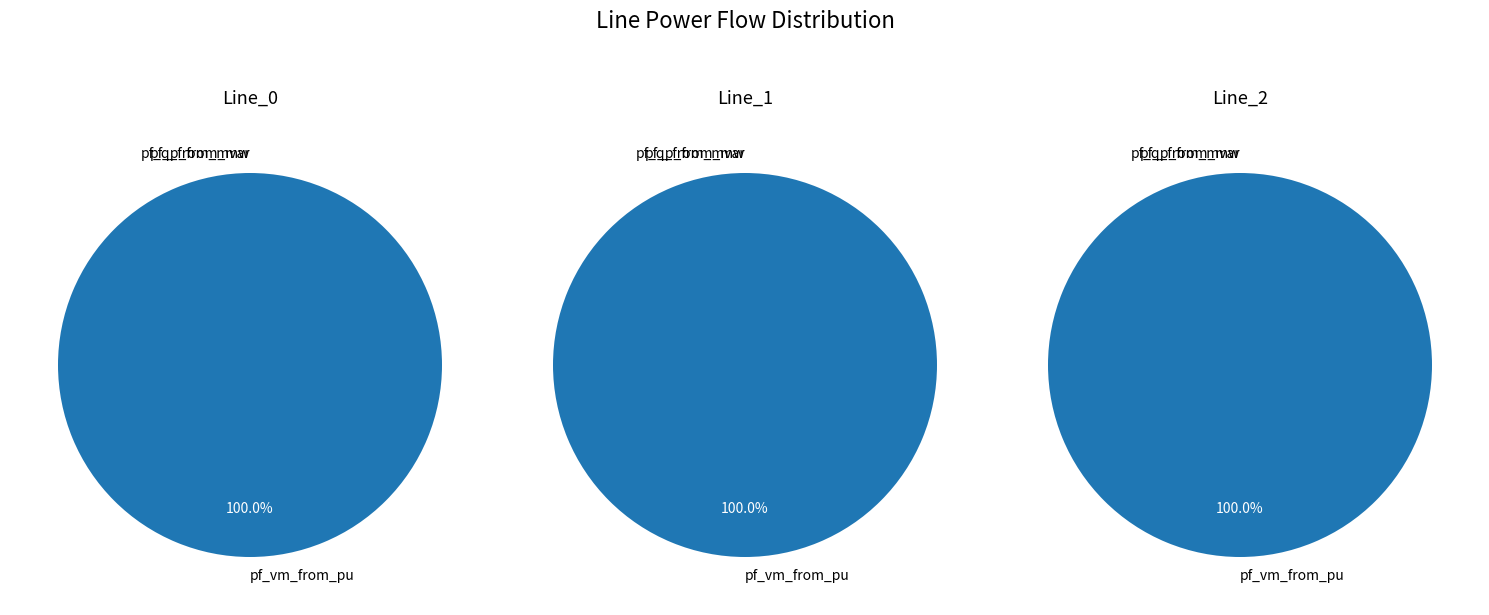

Is it true that Line_0 is 86% of the pie?

False